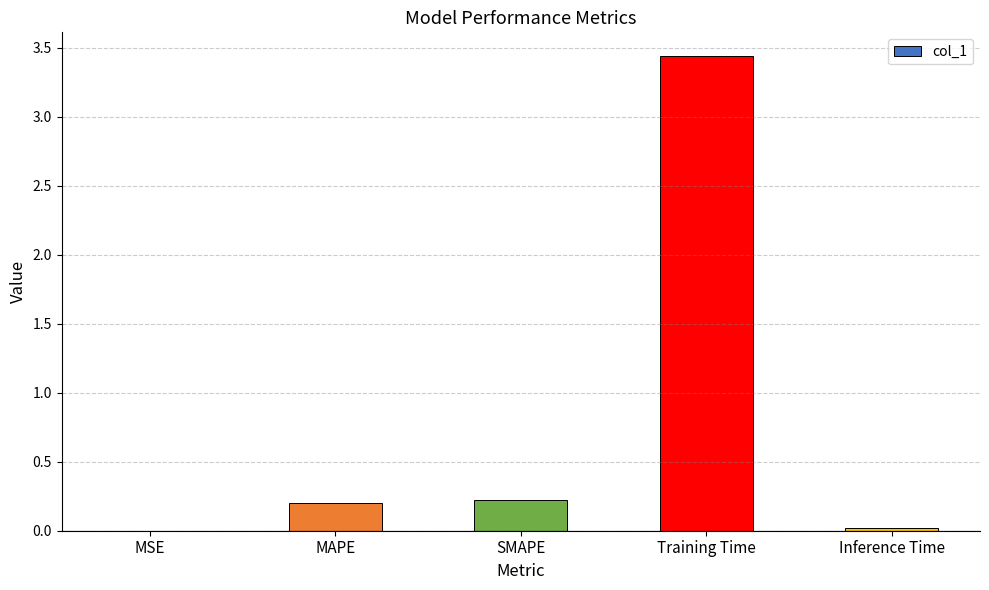

The chart shows a value of 0.2 at MAPE. True or false?

True